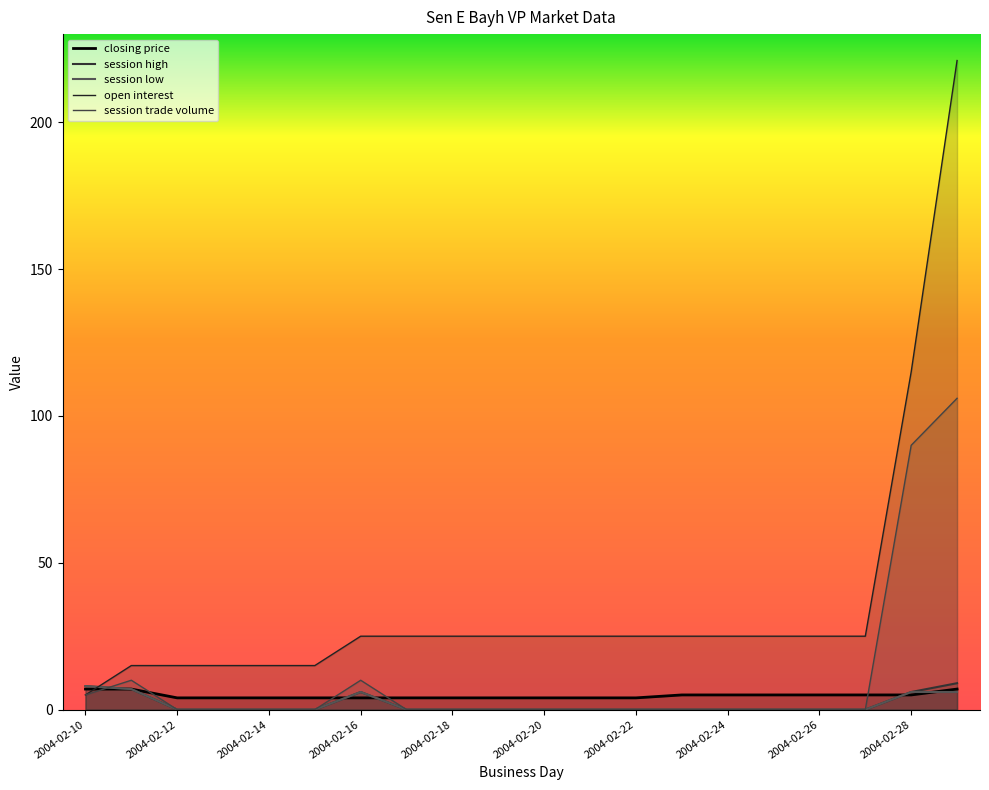

True or false: session high has more than 1 interior local peaks.

False